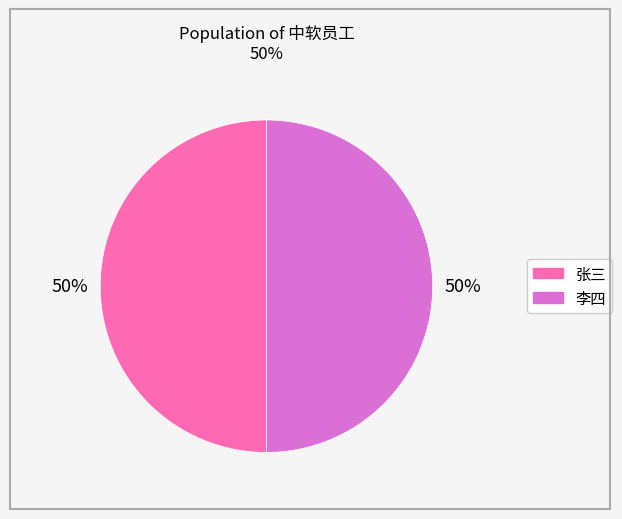

Is the sum of 李四 and 张三 greater than half?

Yes